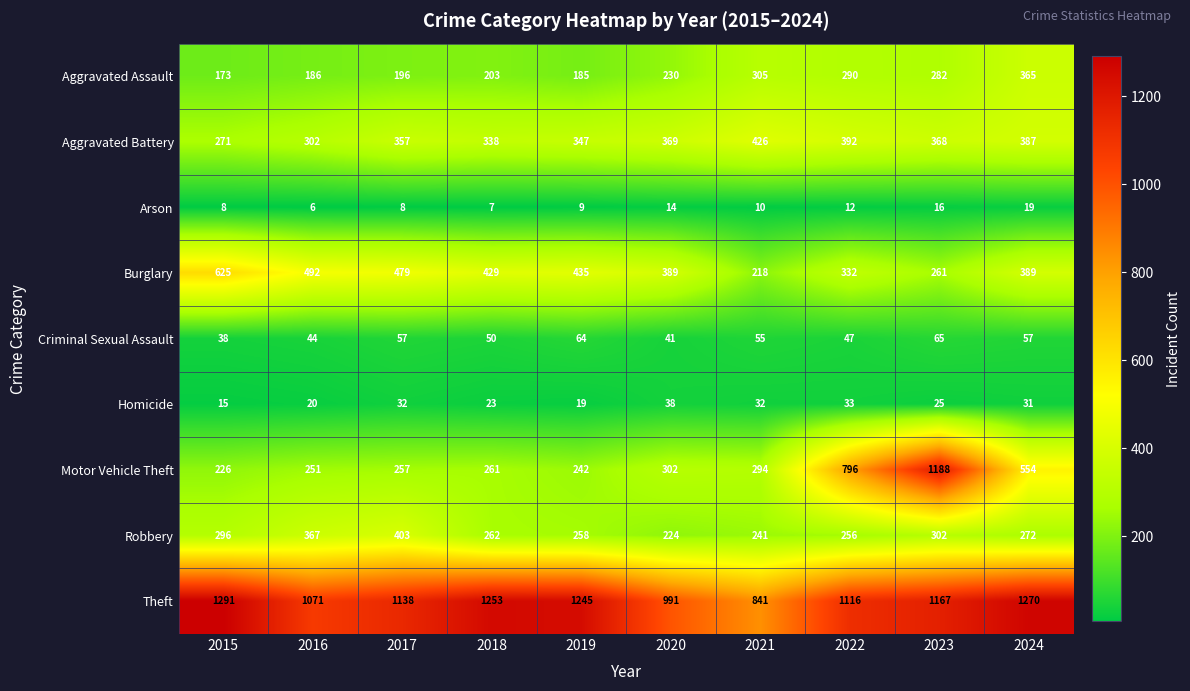

How many data points does each series have?

10